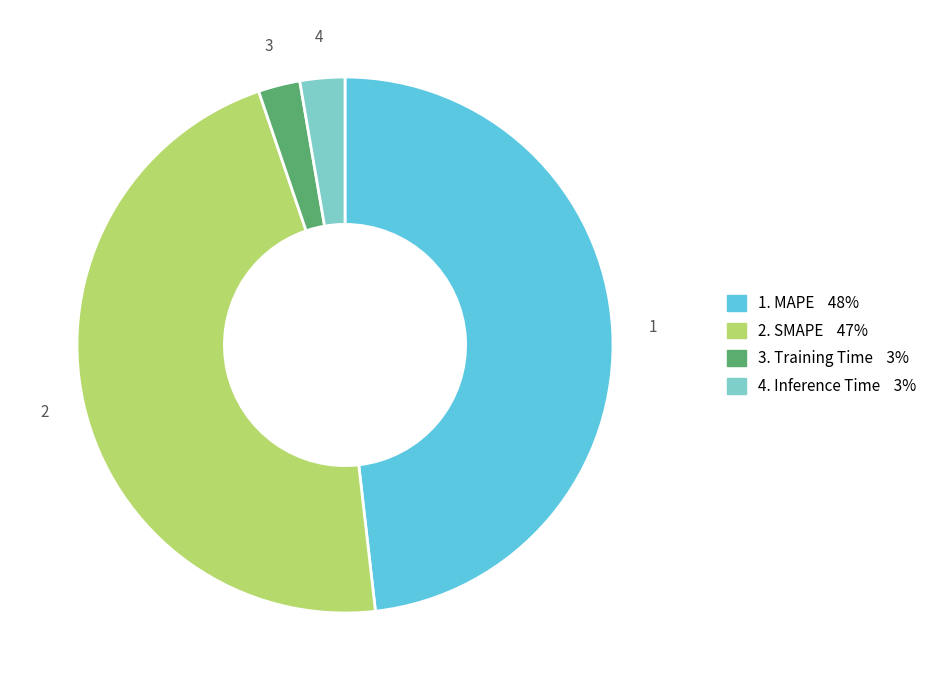

Is there a majority slice in this chart?

No